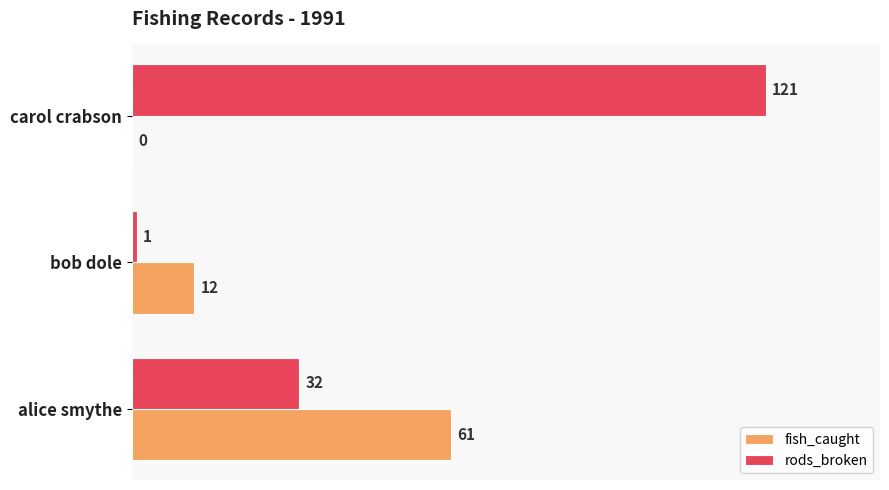

How many positive values does the fish_caught series have?

2